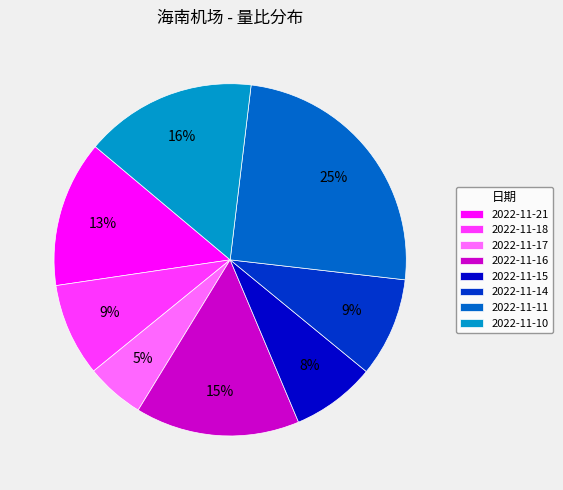

Between 2022-11-17 and 2022-11-21, which is larger?

2022-11-21